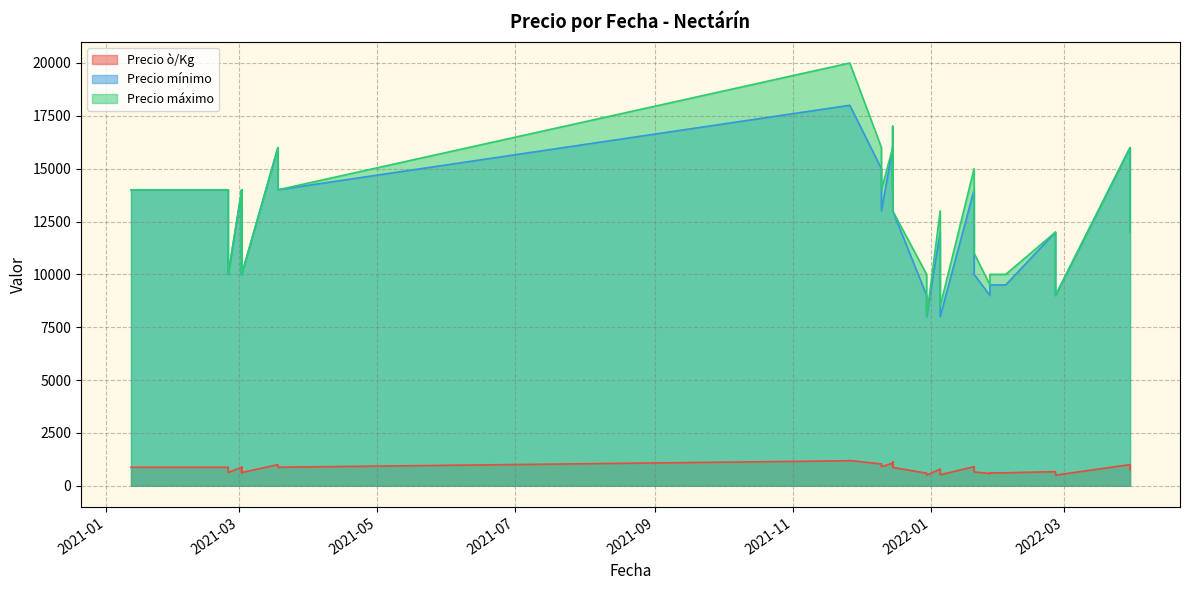

What is the spread (max minus min) of values at 2022-02-03?

9389